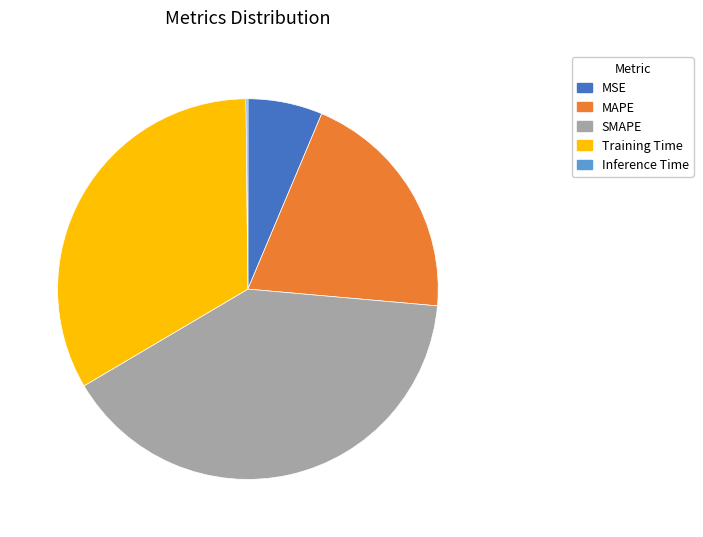

True or false: MSE accounts for 1% of the total.

False